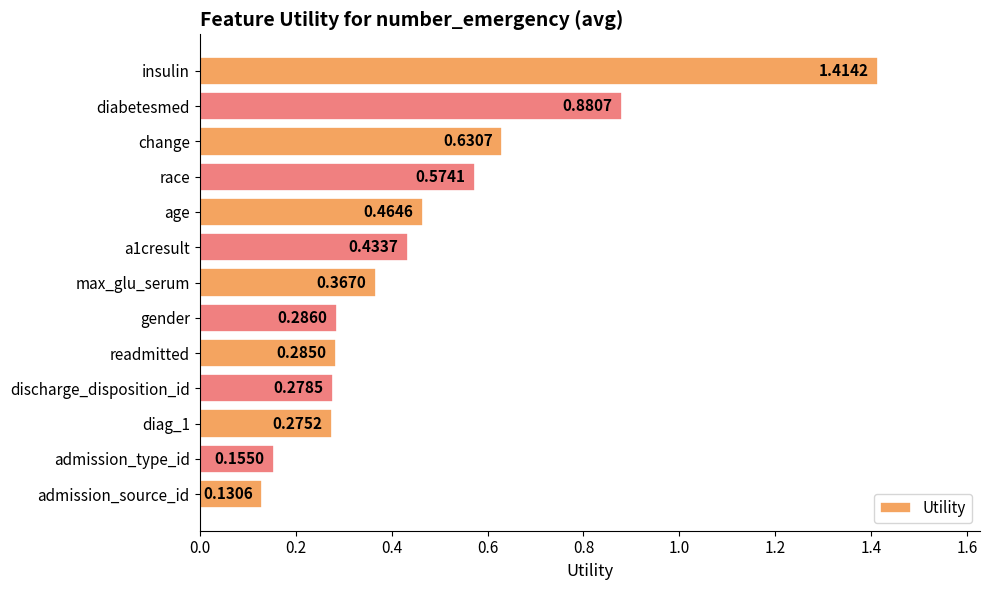

List the labels in order of value, largest first.

insulin, diabetesmed, change, race, age, a1cresult, max_glu_serum, gender, readmitted, discharge_disposition_id, diag_1, admission_type_id, admission_source_id